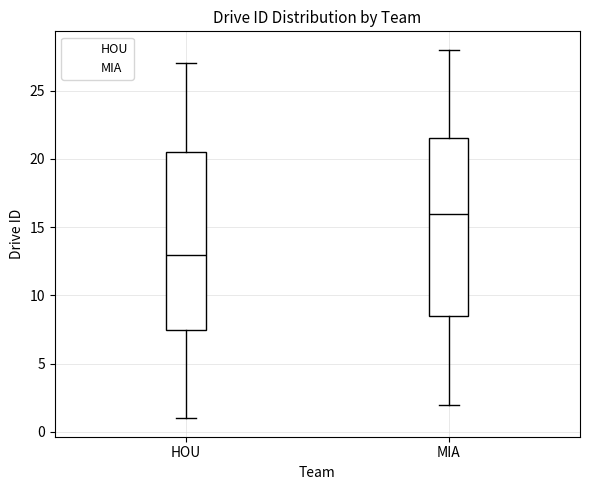

Which box's median line is the lowest?

HOU